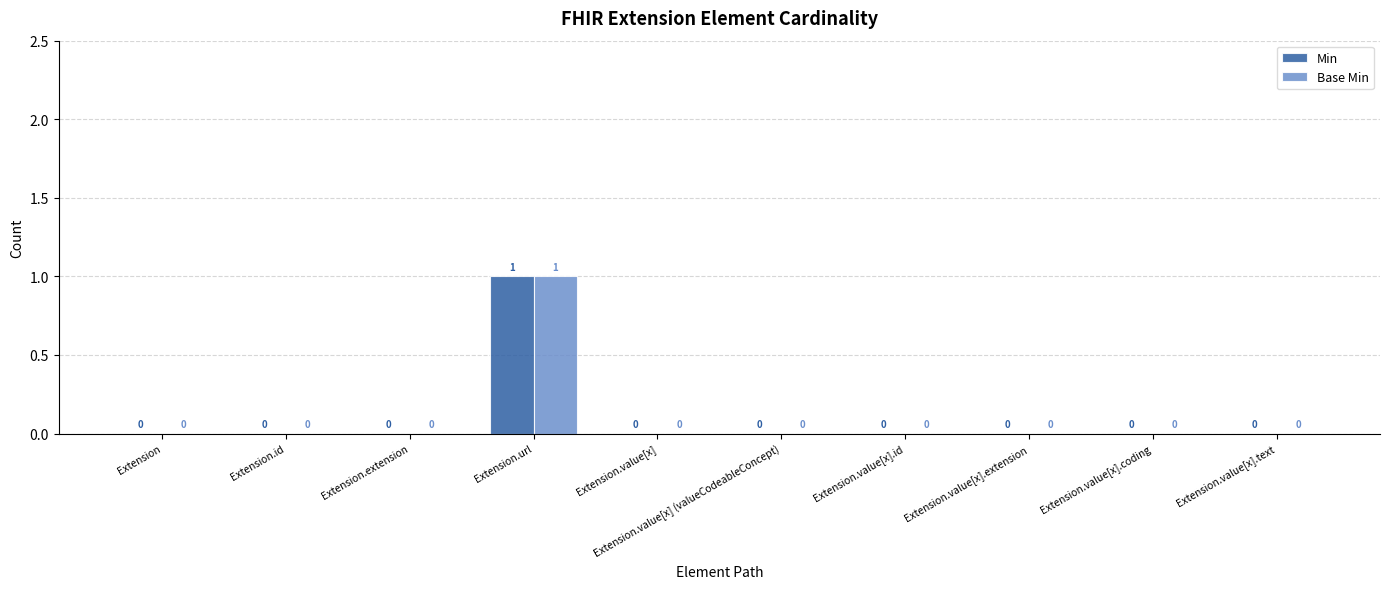

At which label does Min reach its peak?

Extension.url